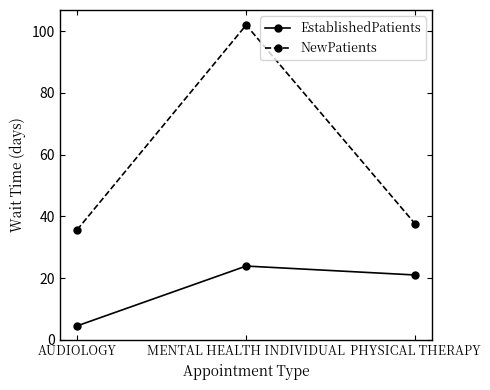

Where does the EstablishedPatients series first go above 21?

MENTAL HEALTH INDIVIDUAL